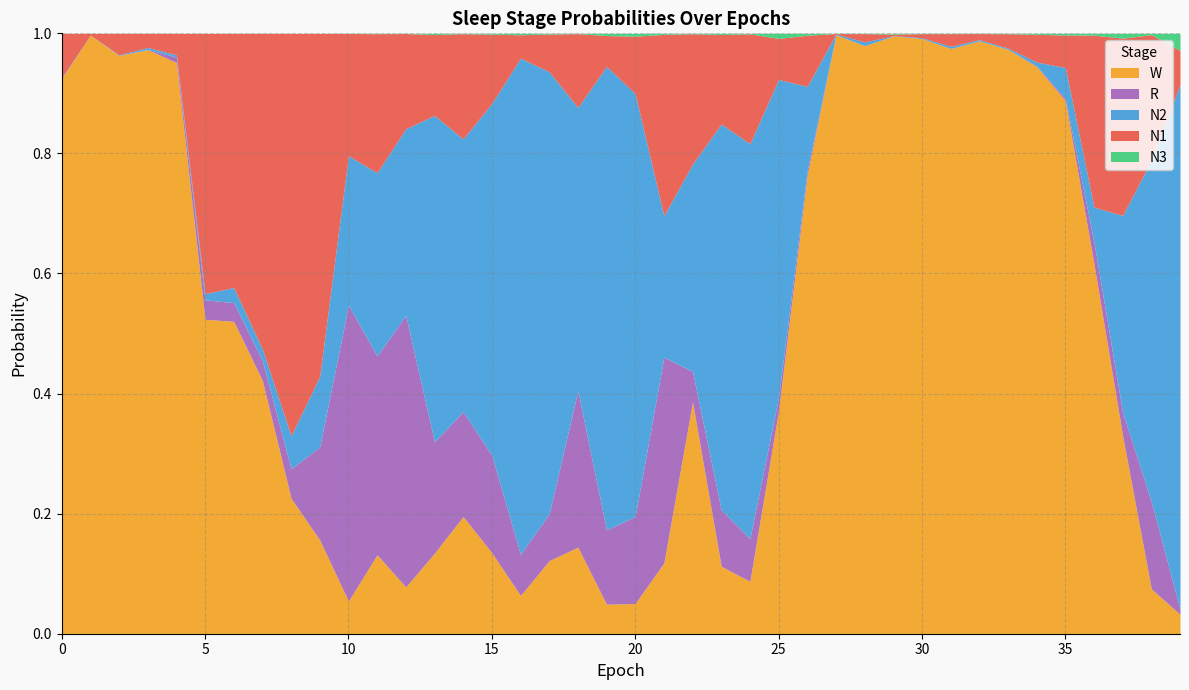

Which series ends up on top after the final intersection of N2 and N1?

N2